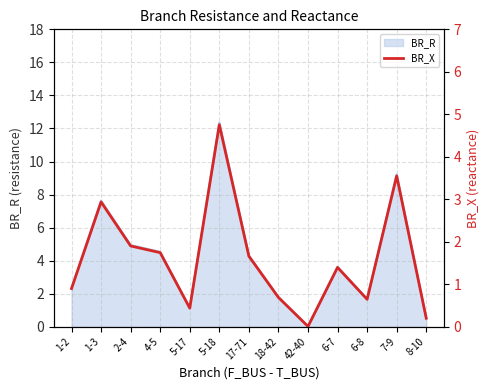

True or false: the data shows 1.2 at 18-42.

False